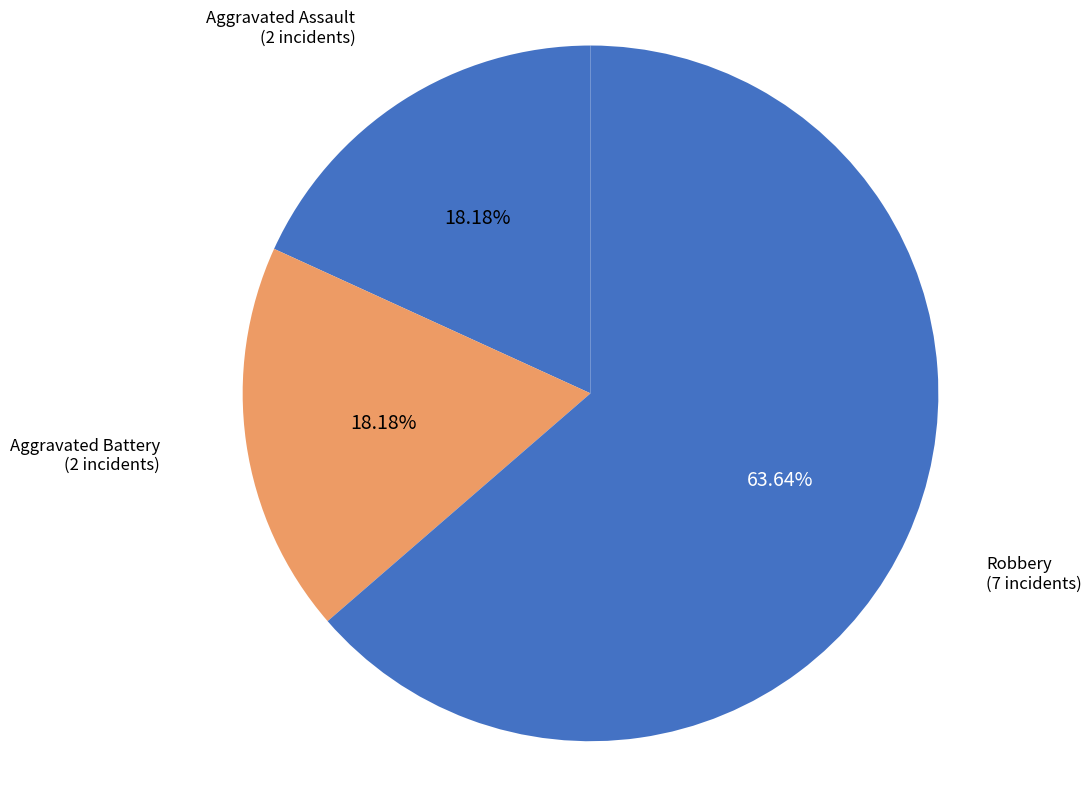

What is the ratio of the value at Aggravated Assault to the value at Aggravated Battery?

1.0